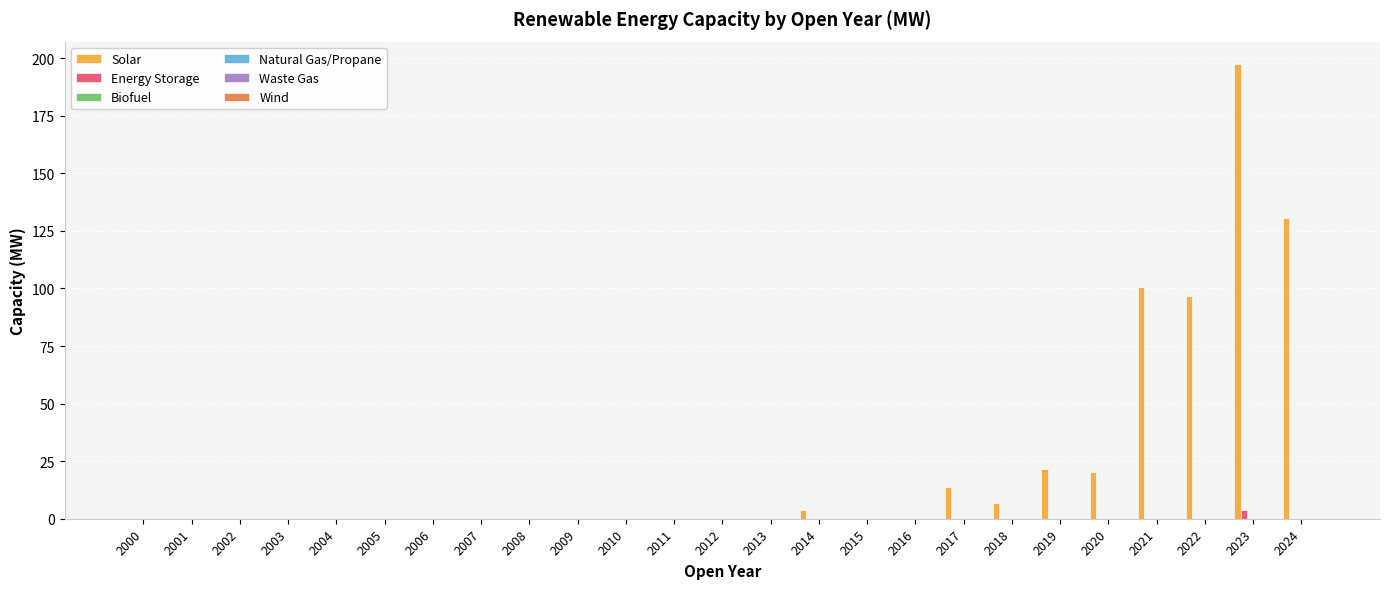

Are the bars horizontal?

No